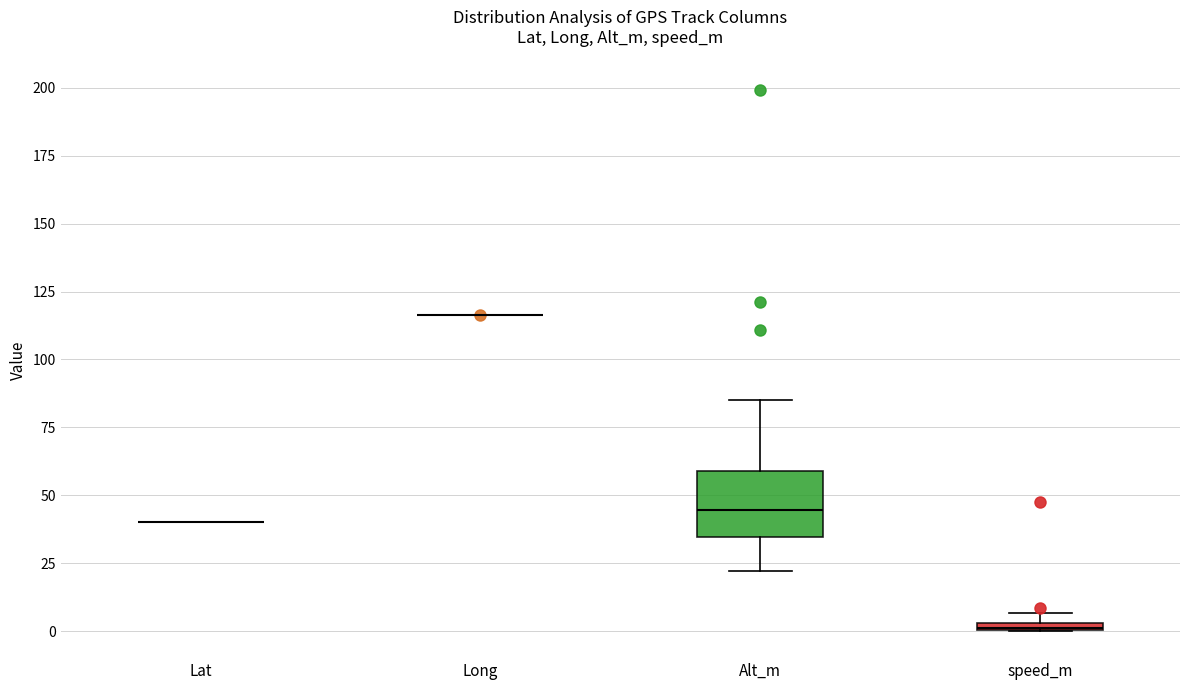

Which box is the tallest, from its lower edge to its upper edge?

Alt_m